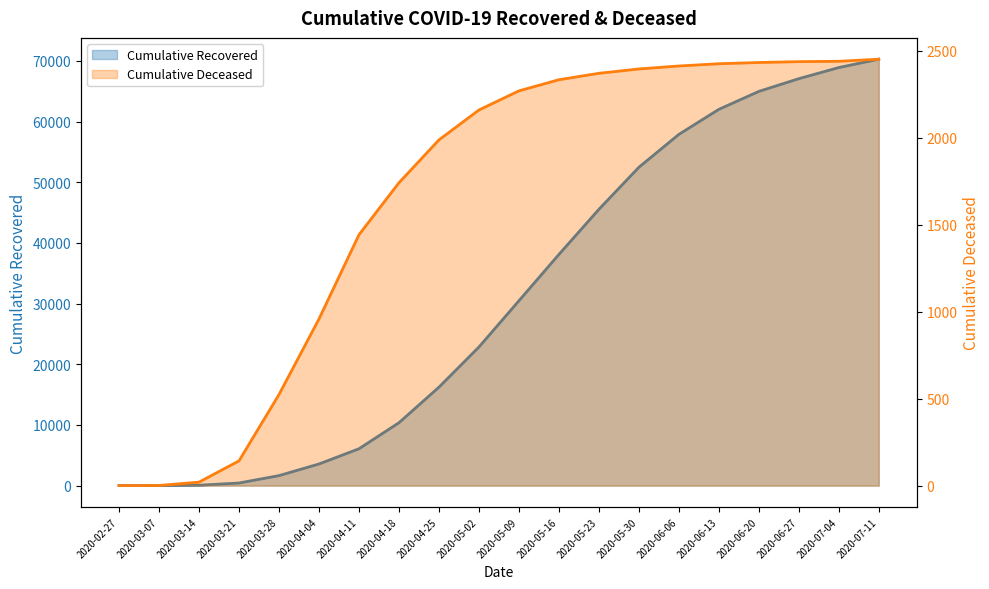

True or false: cumulative_recovered has more than 2 points higher than both neighbors.

False